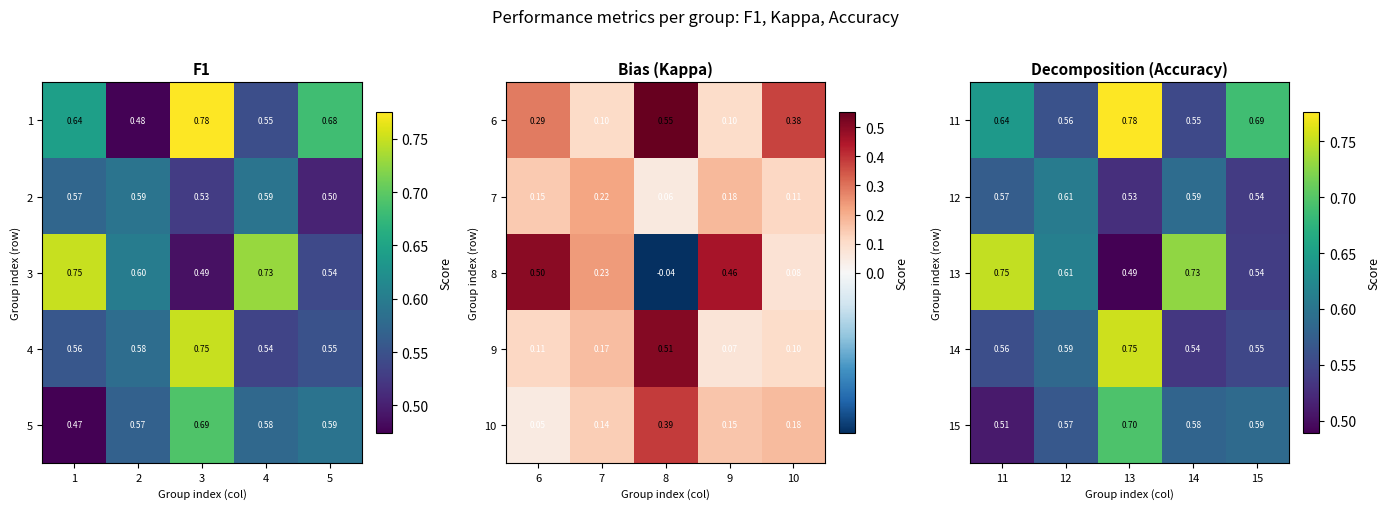

Is the value of 15 at 11 greater than the value of 12 at 15?

No